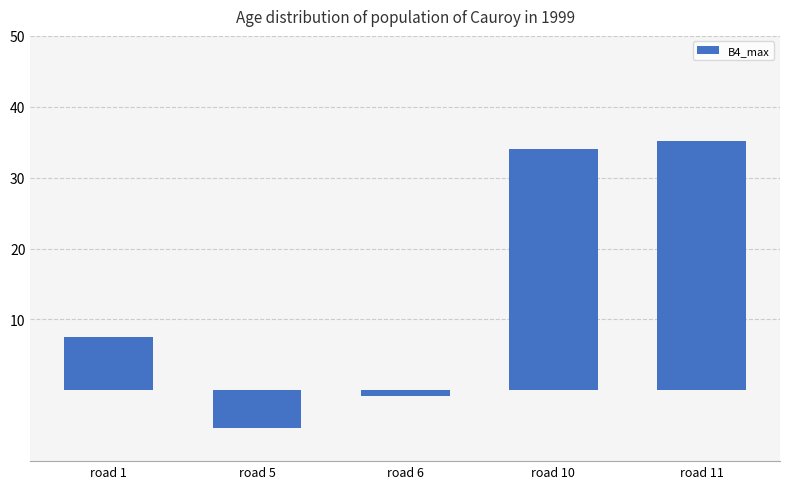

What is the difference between the second highest and second lowest values?

35.0